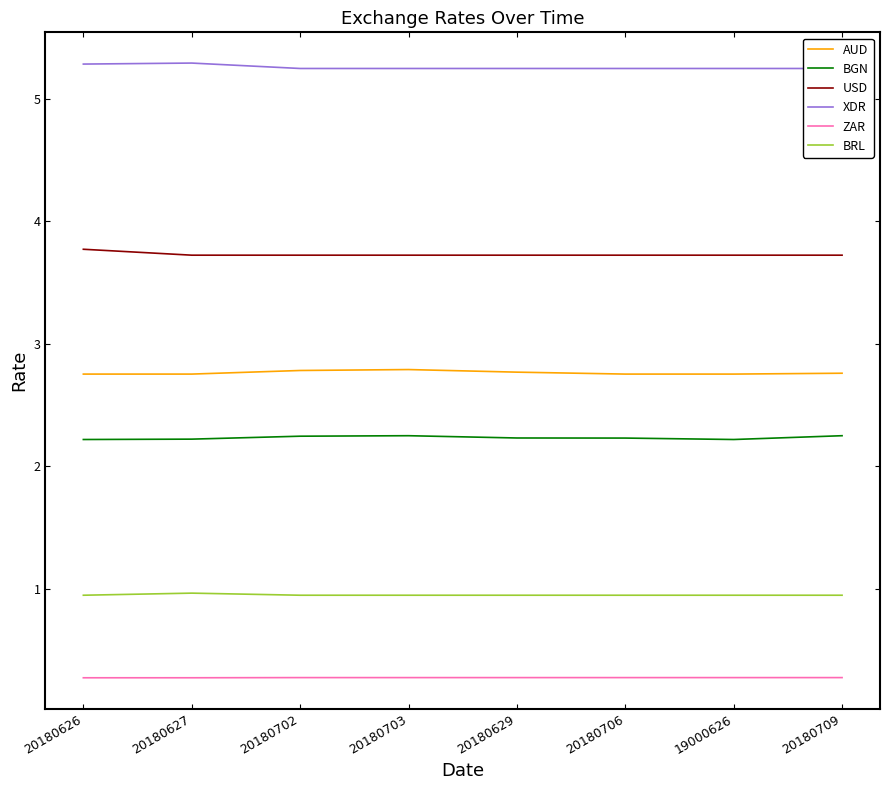

What is the label of the 6th point from the left?

20180706